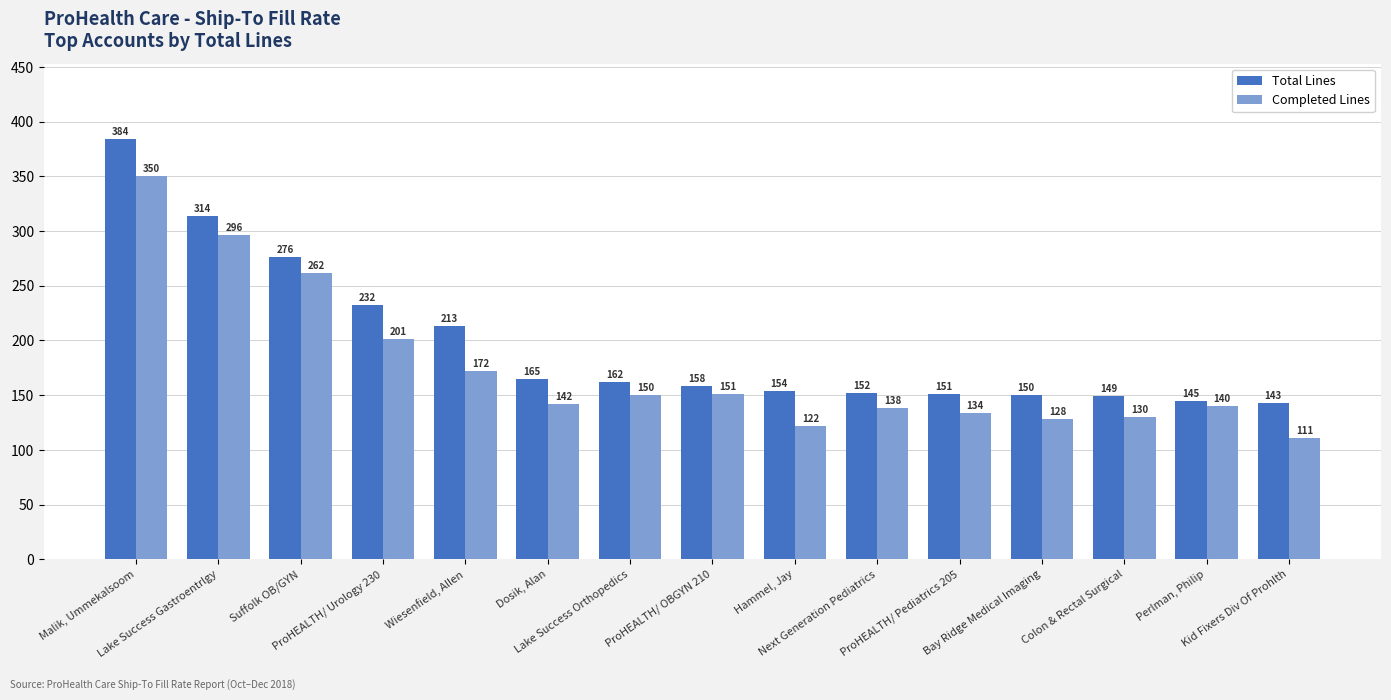

What is the label of the 6th bar from the left?

Dosik, Alan